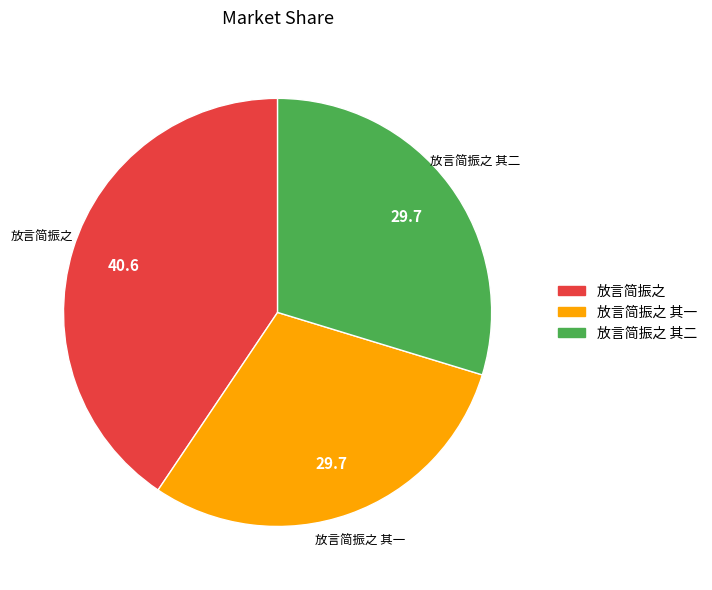

Does 放言简振之 其一 represent more than half of the total?

No